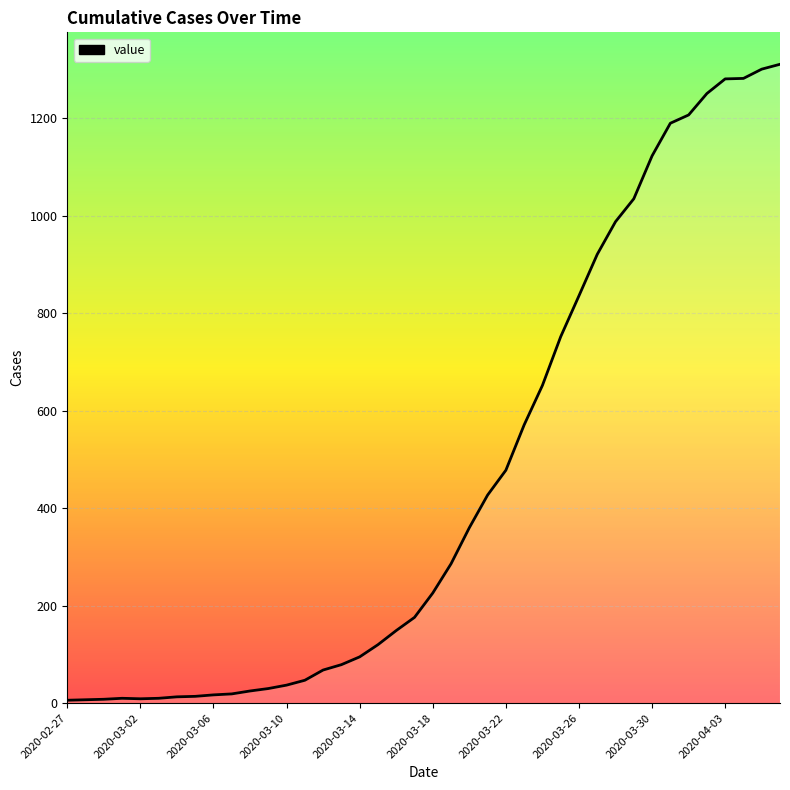

What is the value of the 31st point from the left?

988